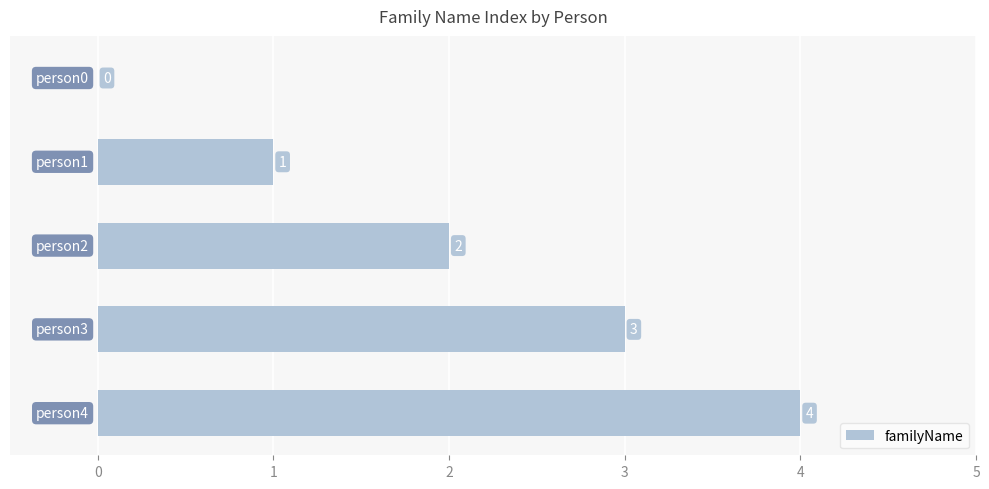

How many values are between 1 and 3?

3